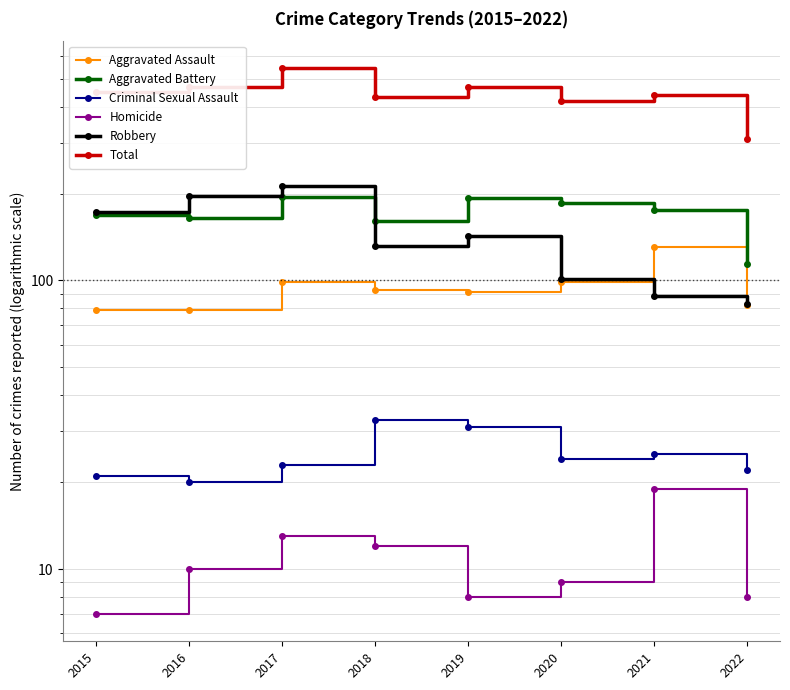

Which has a higher value, 2021 or 2020?

2021